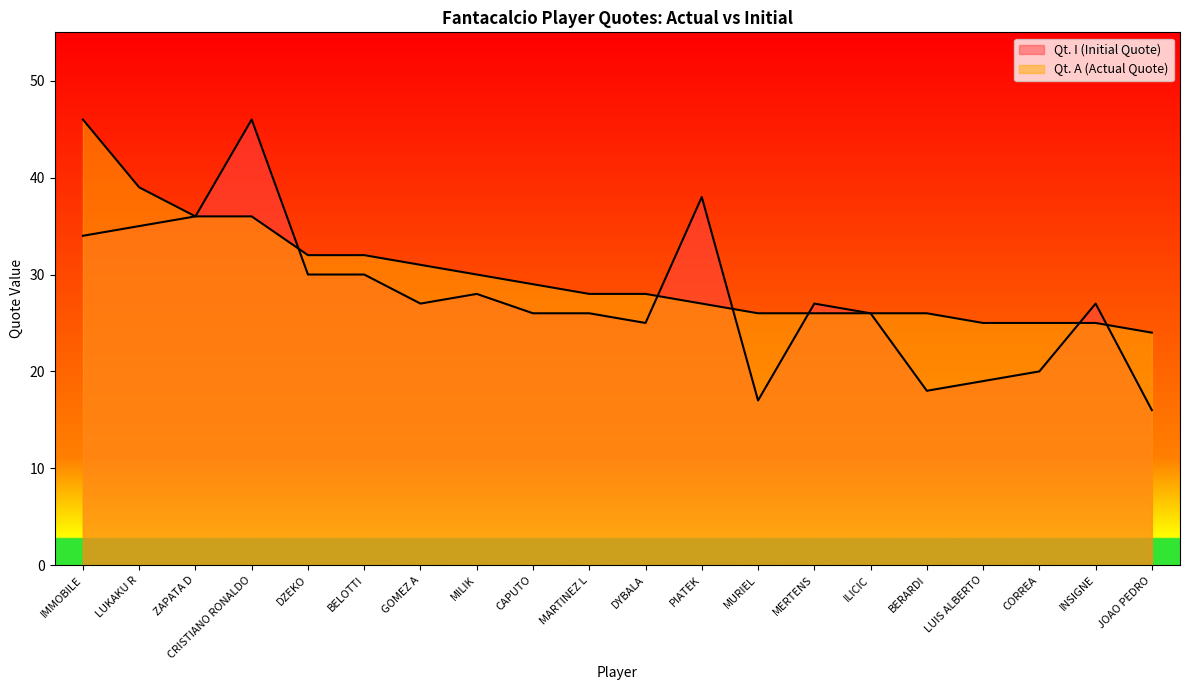

True or false: Qt. I (Initial Quote) has more than 2 interior local peaks.

True